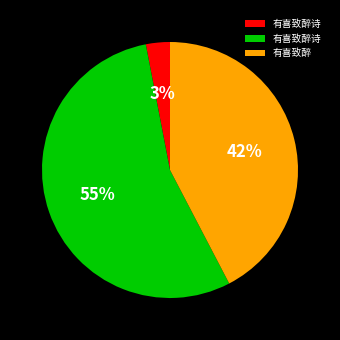

Does any single category account for the majority?

Yes